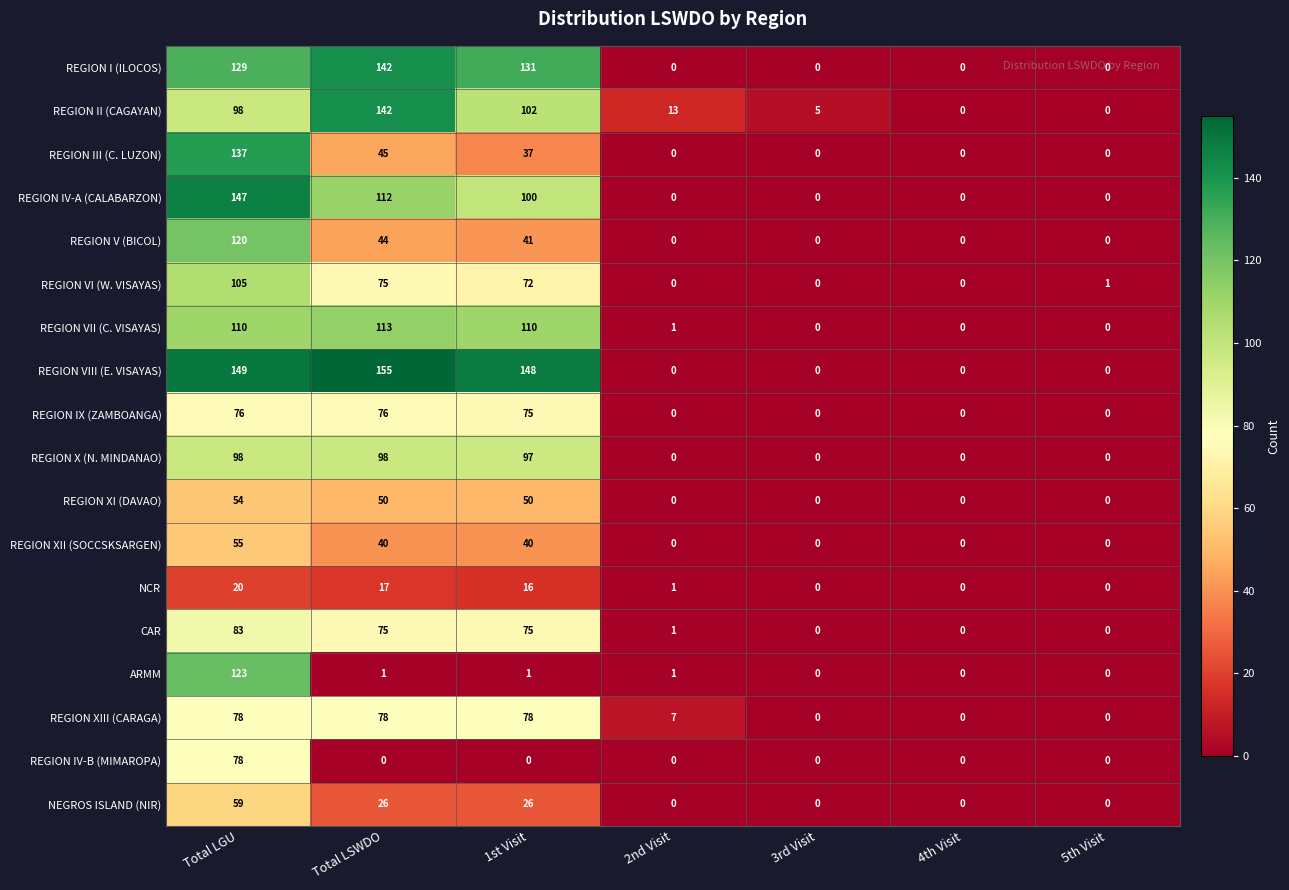

What is the sum of all REGION VII (C. VISAYAS) values?

334